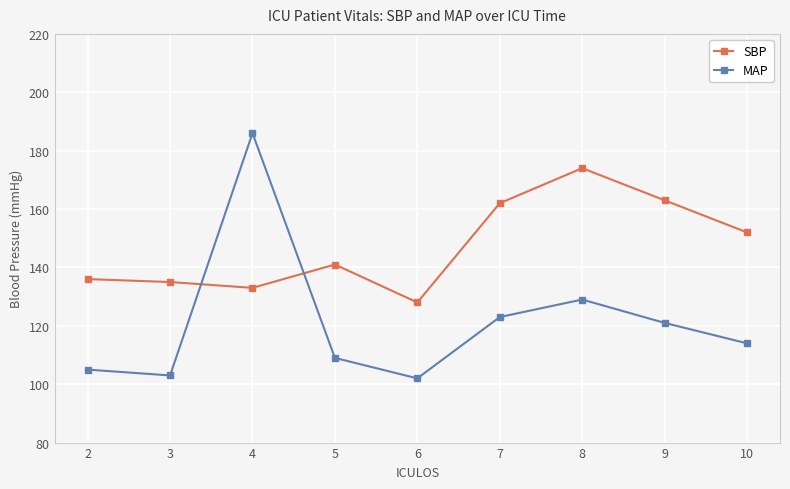

What is the sum of the SBP values at 3 and 10?

287